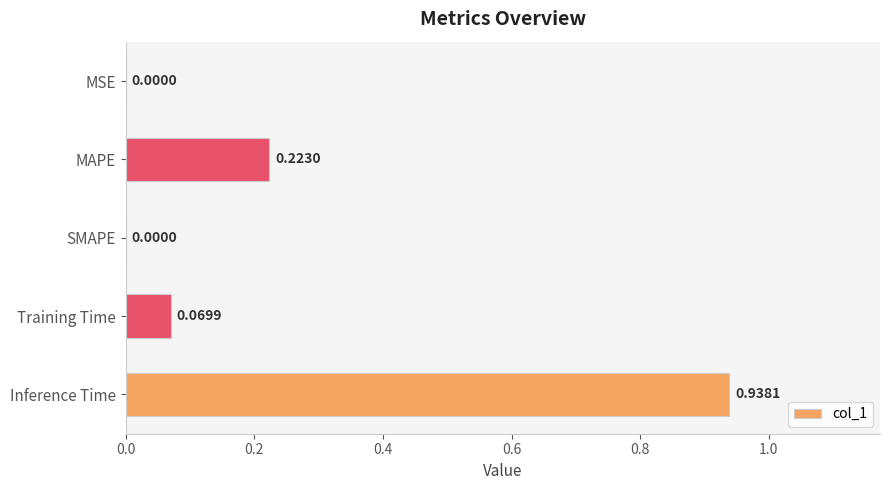

What is the change in value from SMAPE to Inference Time?

+0.9